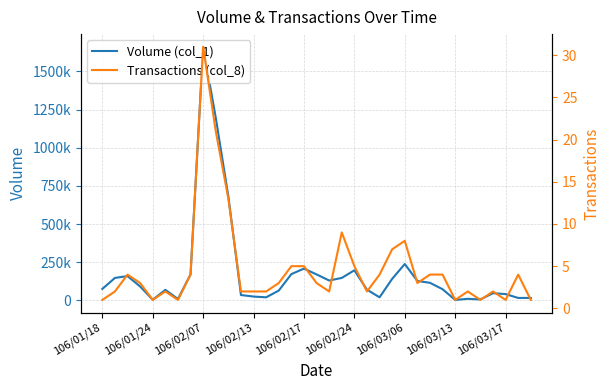

True or false: Transactions (col_8) has a value of 7 at 23.

True